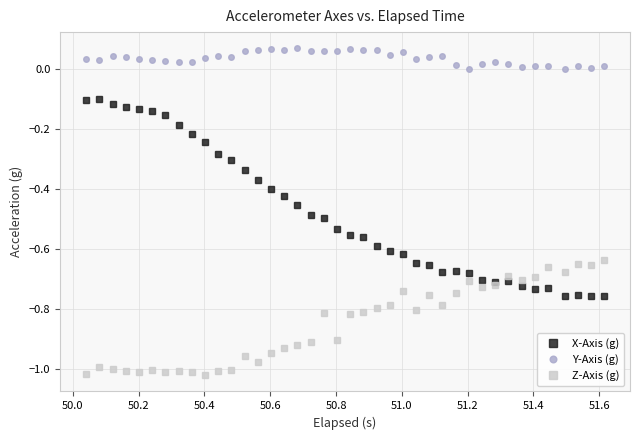

Rank the series by their maximum value, from highest to lowest.

Y-Axis (g), X-Axis (g), Z-Axis (g)